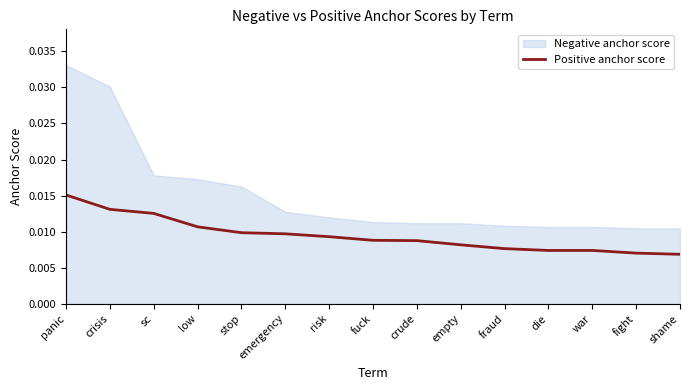

Is it true that the value at crisis is 0.0?

False